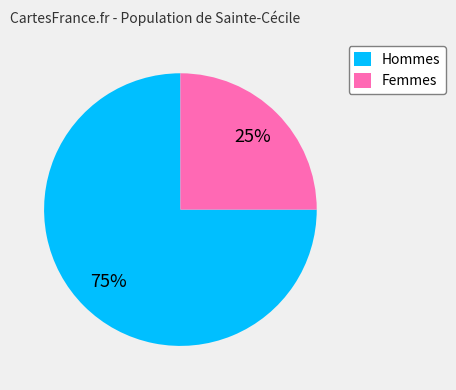

Which has a higher value, Hommes or Femmes?

Hommes